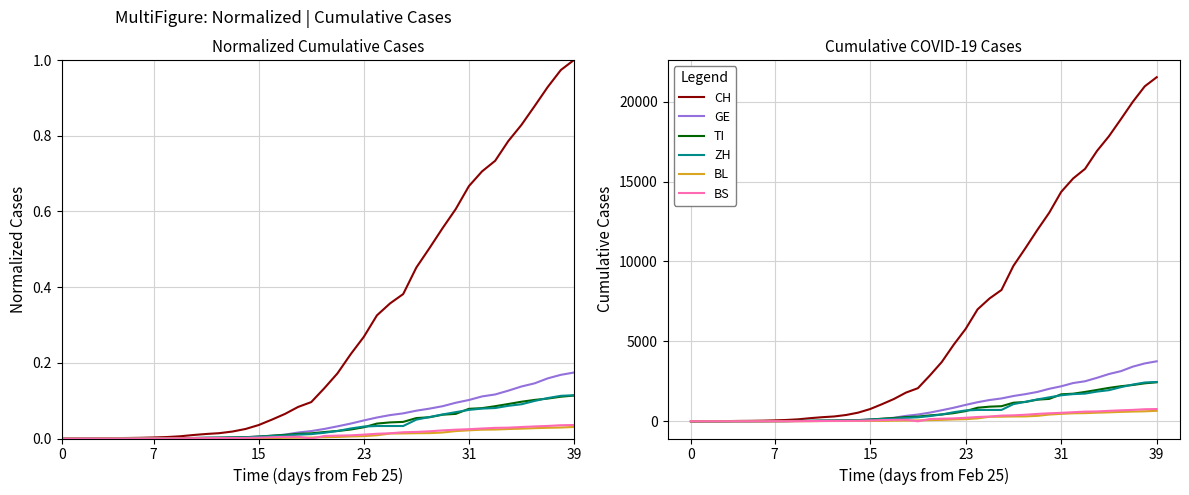

What are all the series names shown in the legend?

CH, GE, TI, ZH, BL, BS